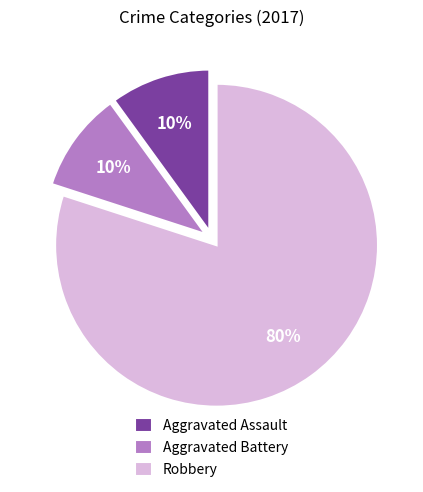

How many slices are in this pie chart?

3